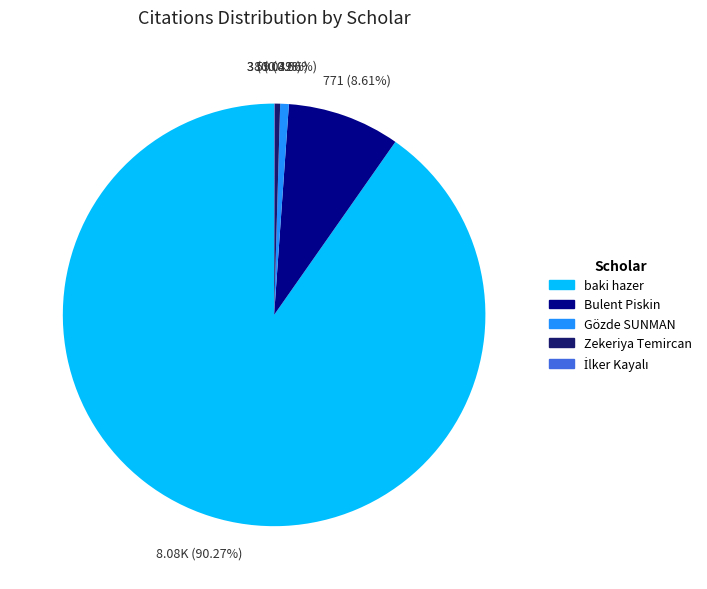

Is the sum of Gözde SUNMAN and Zekeriya Temircan greater than half?

No